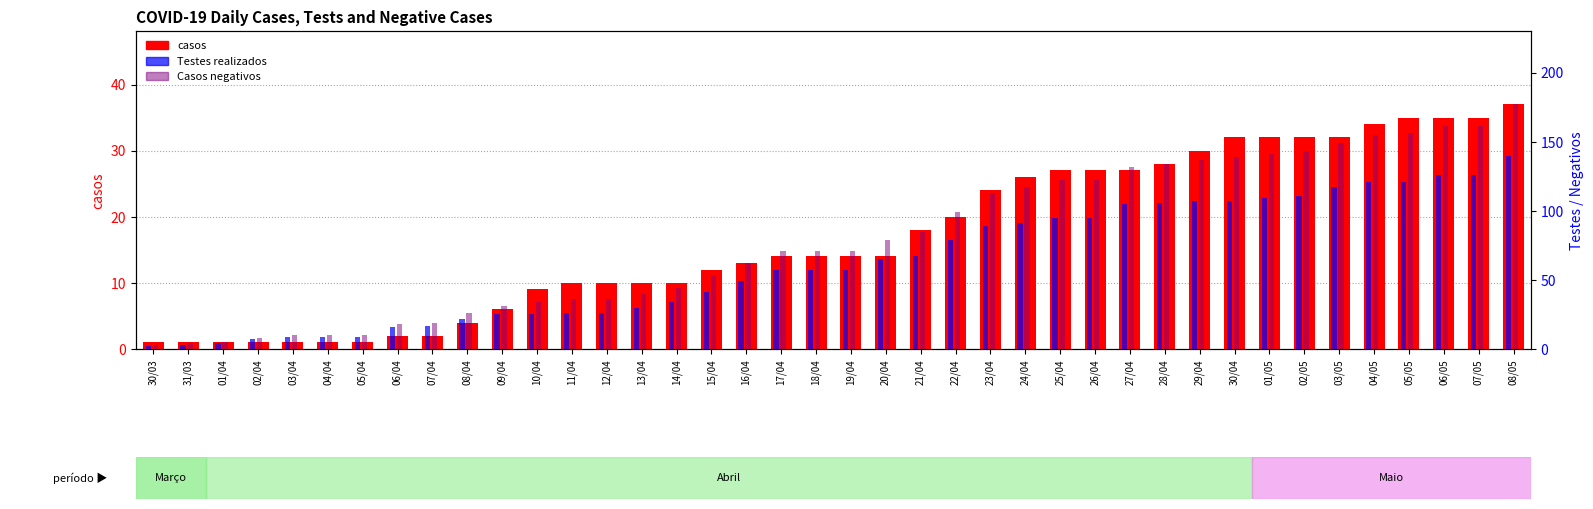

Rank the categories by casos value from highest to lowest.

08/05, 05/05, 06/05, 07/05, 04/05, 30/04, 01/05, 02/05, 03/05, 29/04, 28/04, 25/04, 26/04, 27/04, 24/04, 23/04, 22/04, 21/04, 17/04, 18/04, 19/04, 20/04, 16/04, 15/04, 11/04, 12/04, 13/04, 14/04, 10/04, 09/04, 08/04, 06/04, 07/04, 30/03, 31/03, 01/04, 02/04, 03/04, 04/04, 05/04